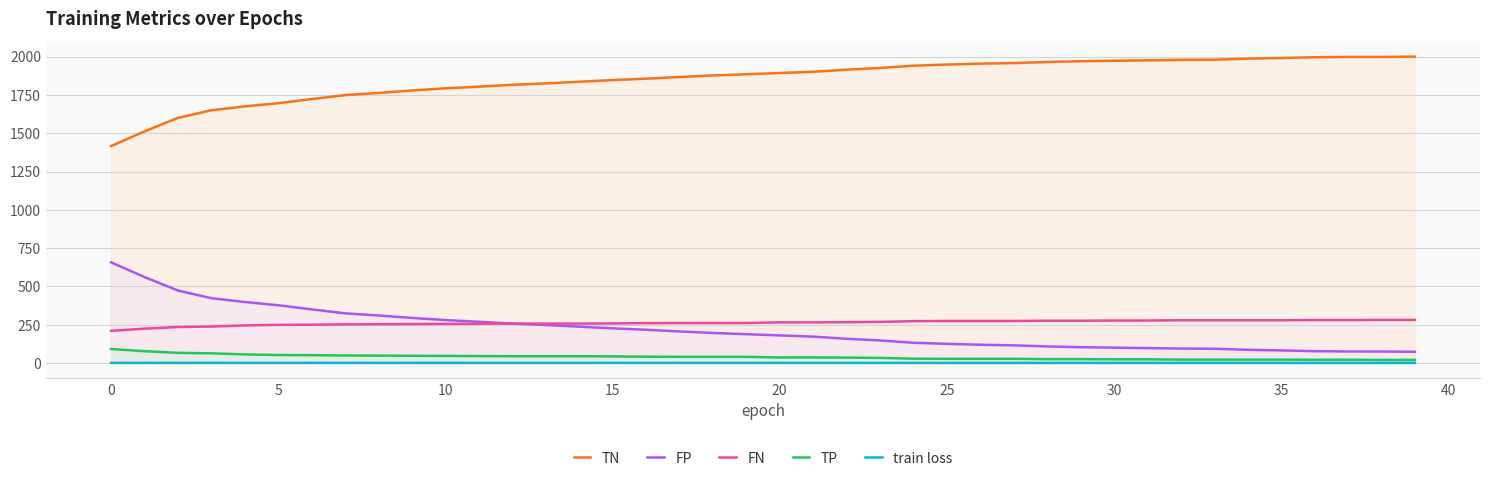

True or false: FN and TP cross at least once.

False